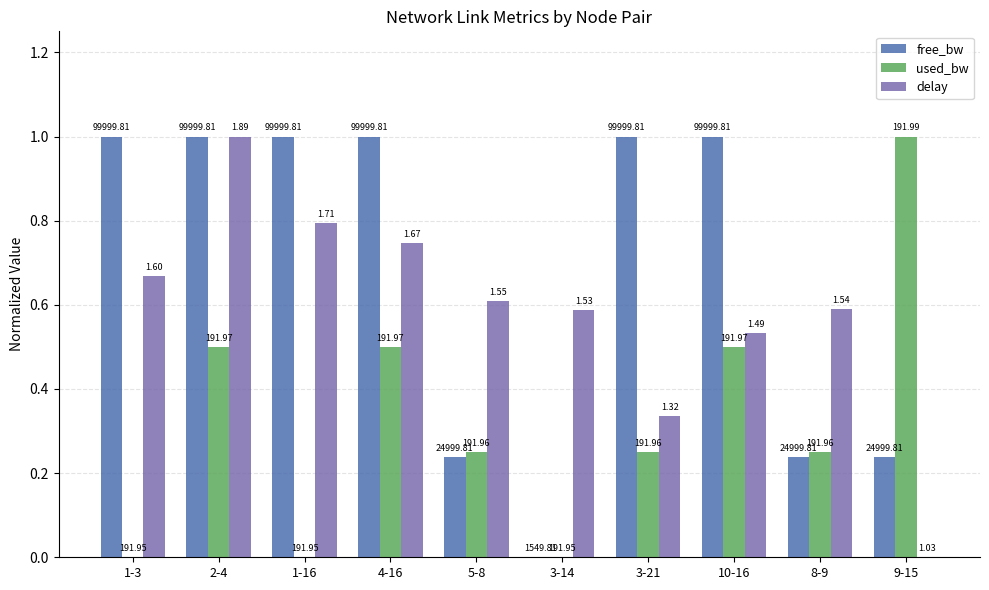

What position from the left is 5-8?

5